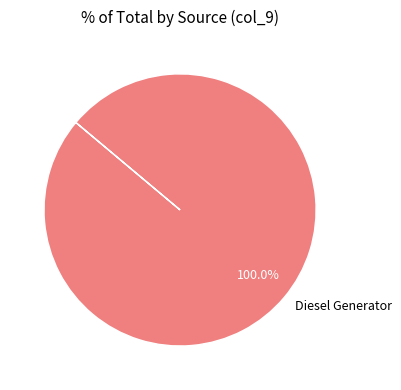

Which category accounts for the majority?

Diesel Generator